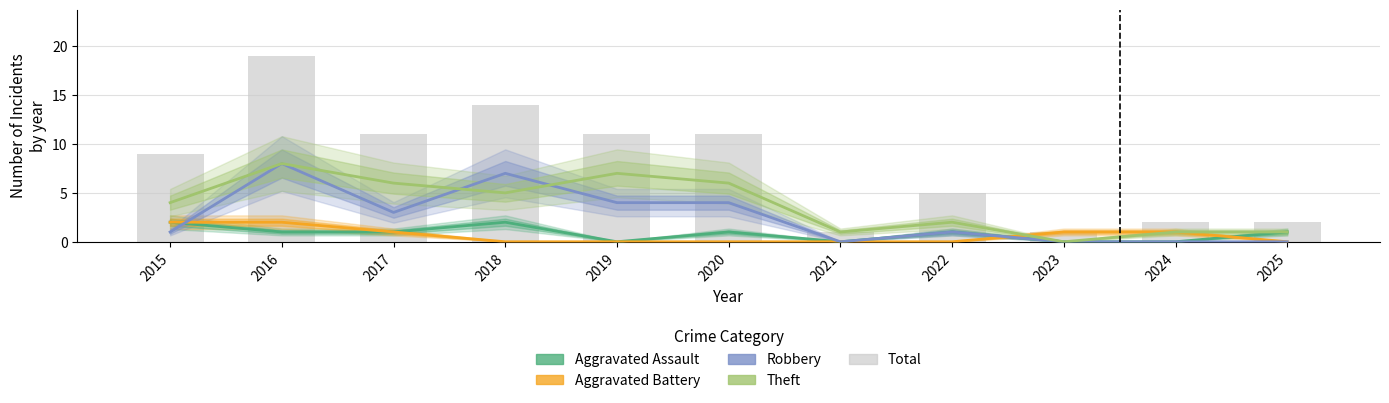

What is the spread (max minus min) of values at 2018?

14